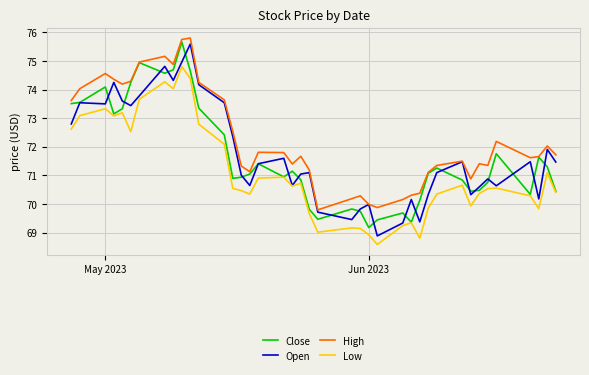

What is the minimum value for High?

69.8